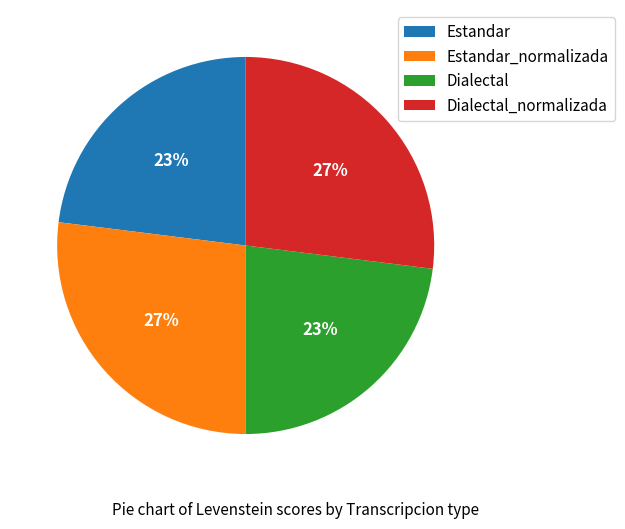

What percentage is the Dialectal_normalizada slice, to the nearest percent?

27%